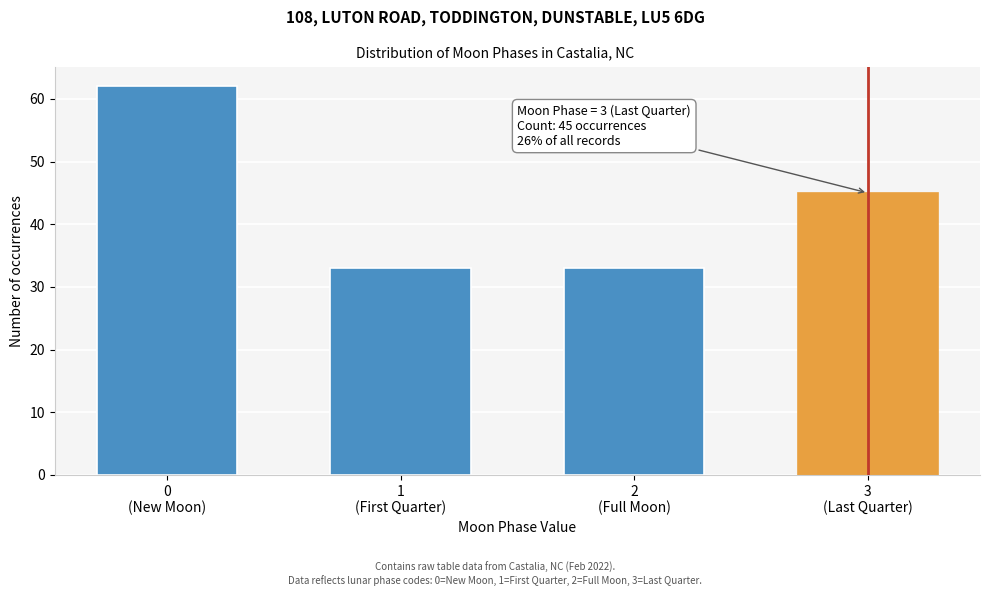

Reading left to right, transcribe all the data shown in this chart.

62	33	33	45